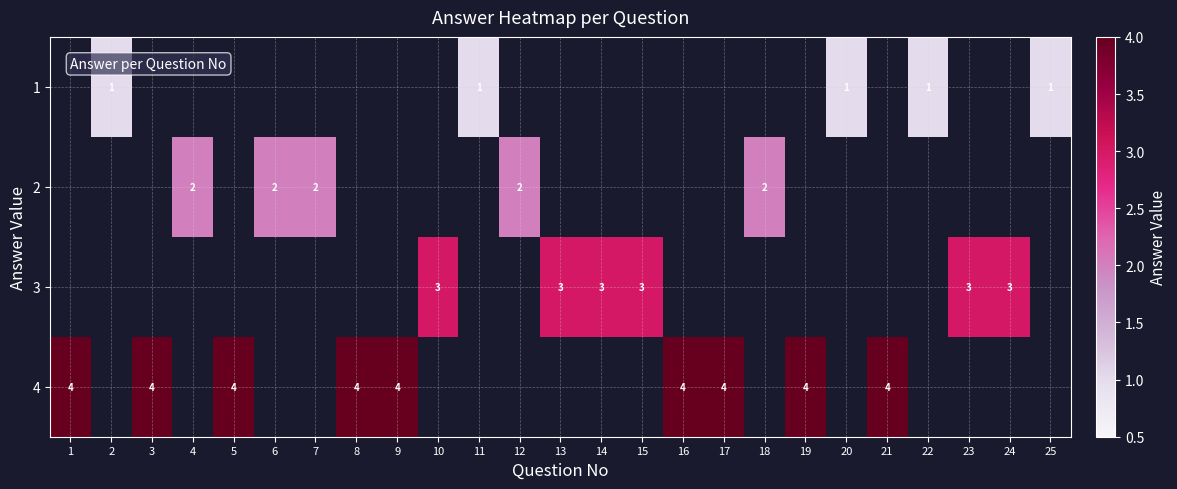

True or false: 1 has a value of 1 at 11.

True